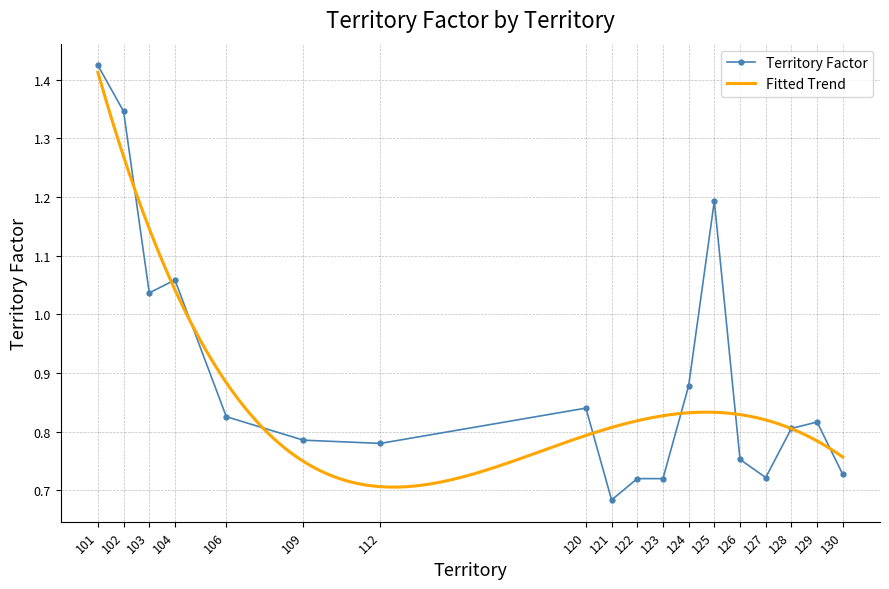

Is it true that Territory Factor equals 0.3 at 122?

False